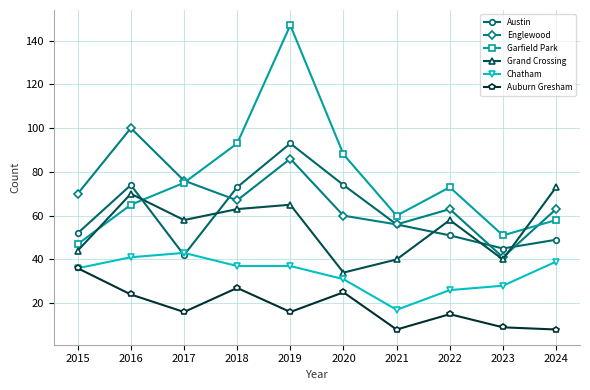

True or false: Garfield Park and Chatham cross at least once.

False